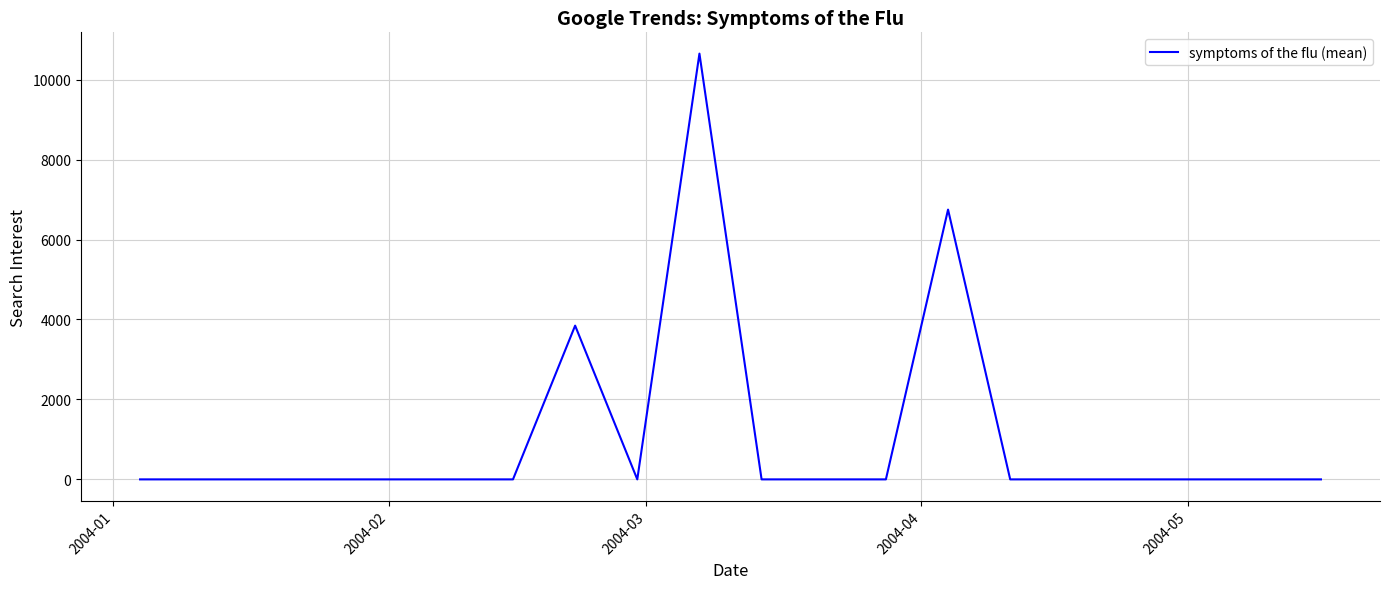

What is the maximum value shown in the chart?

10651.7